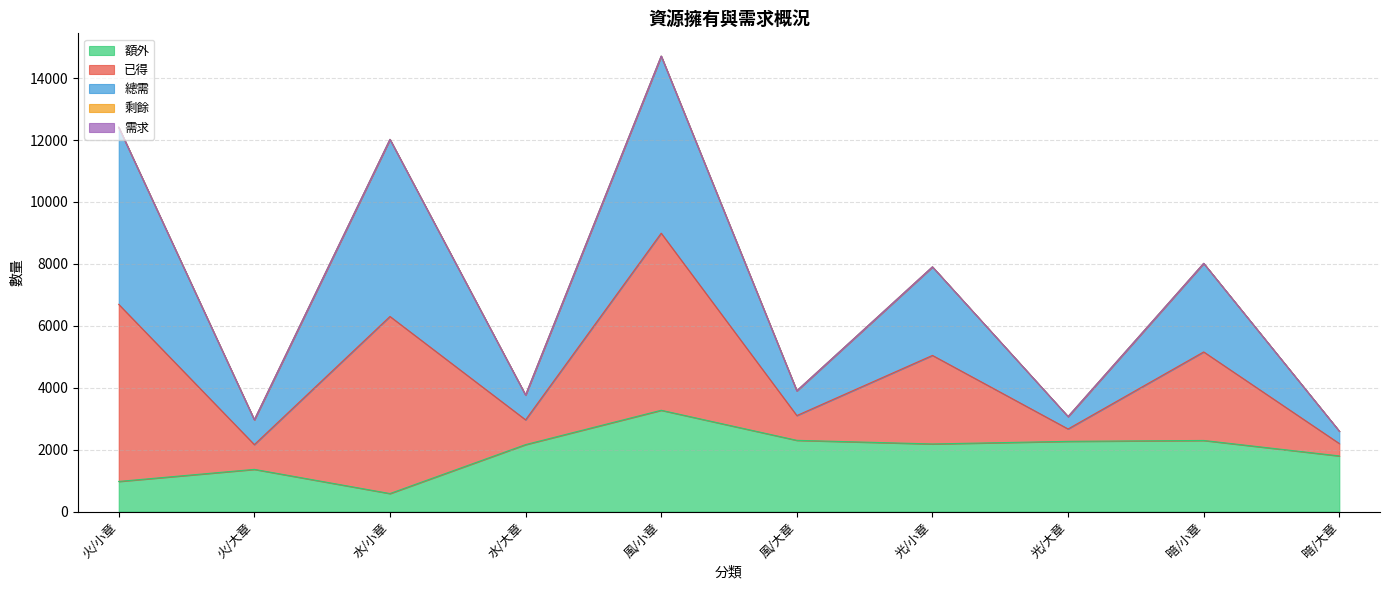

Is the value of 總需 at 風/小章 greater than the value of 額外 at 水/大章?

Yes